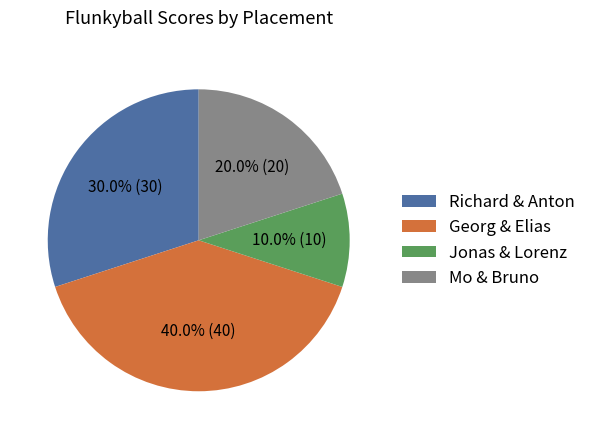

Does any single category account for the majority?

No